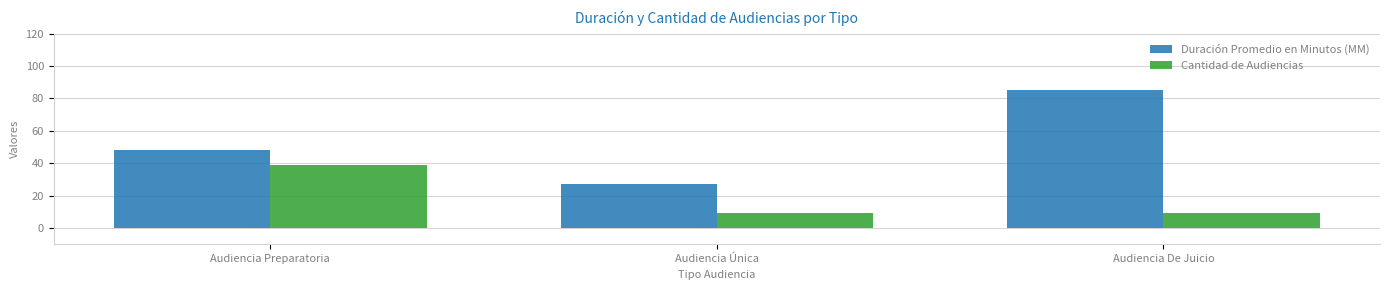

What is the highest value of the Cantidad de Audiencias series?

39